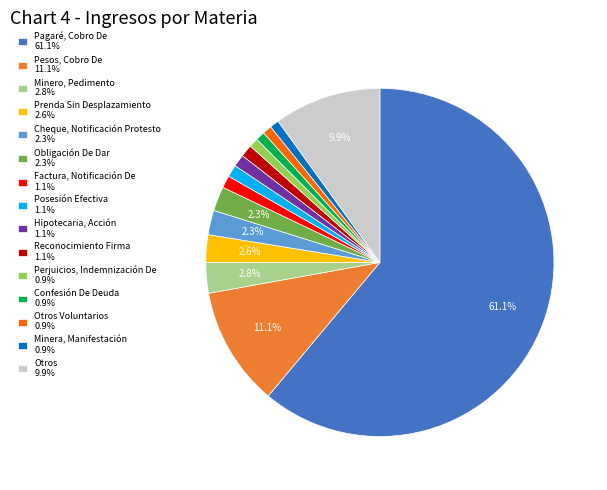

Combined, do Reconocimiento Firma 1.1% and Minero, Pedimento 2.8% account for over 50%?

No